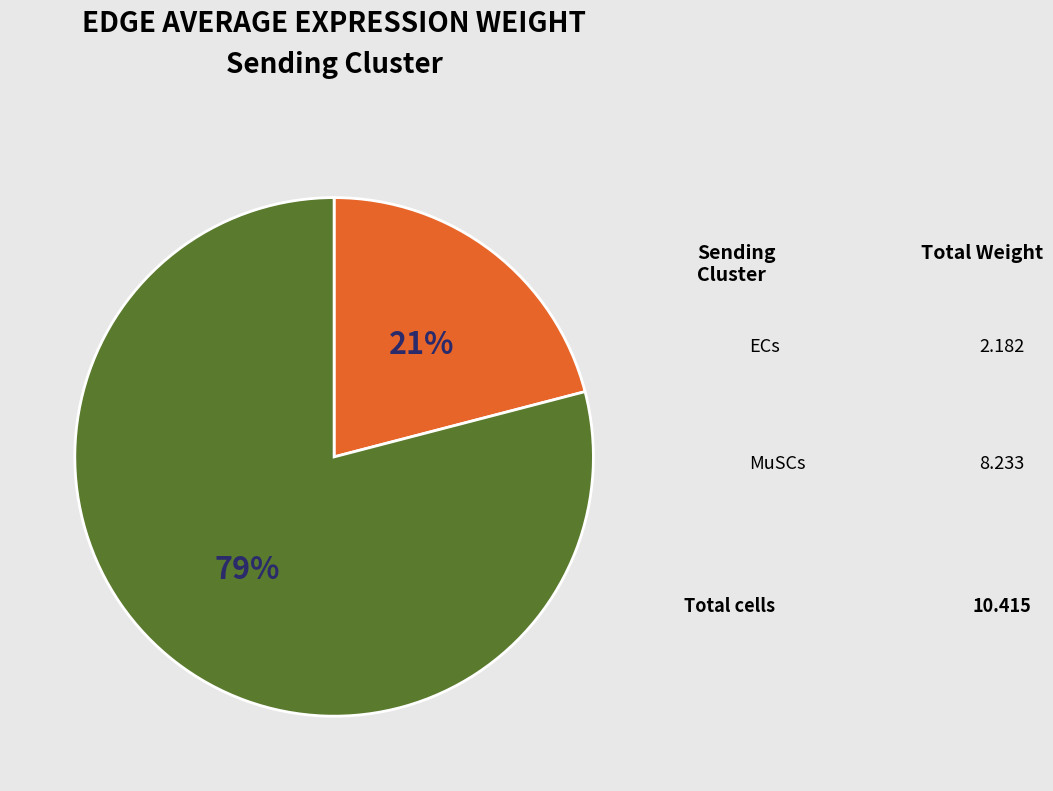

Is there a majority slice in this chart?

Yes